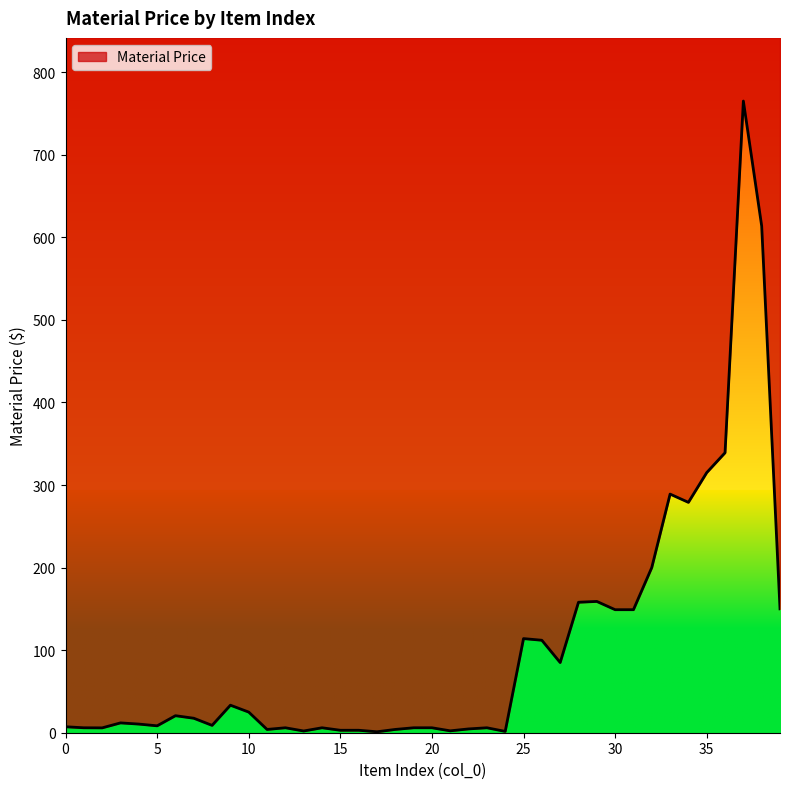

List the labels in order of value, smallest first.

17, 24, 13, 21, 15, 16, 11, 18, 22, 2, 1, 12, 14, 19, 20, 23, 0, 5, 8, 4, 3, 7, 6, 10, 9, 27, 26, 25, 30, 31, 39, 28, 29, 32, 34, 33, 35, 36, 38, 37